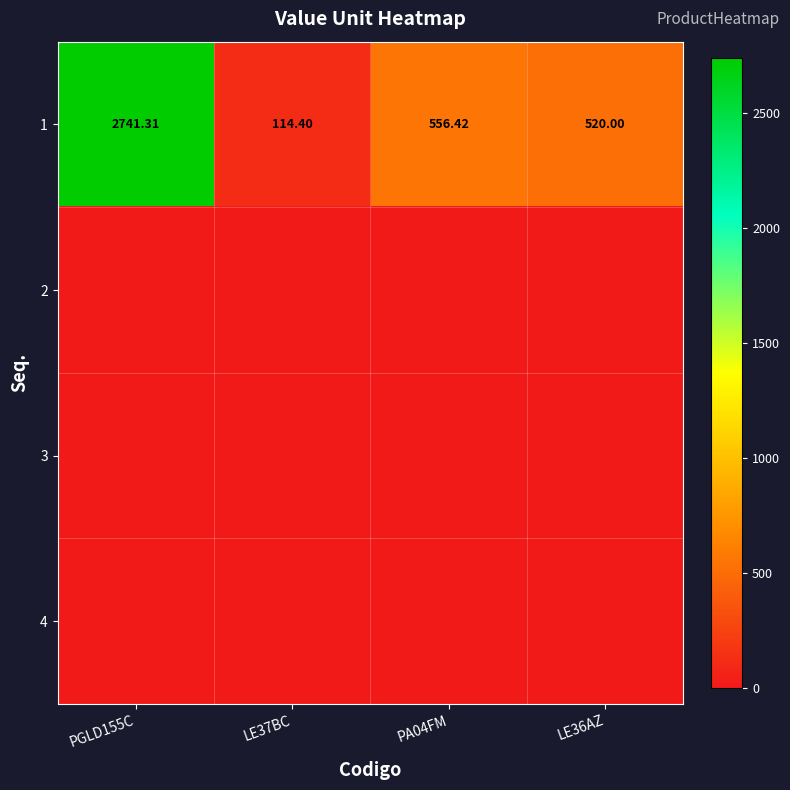

What is the difference between the highest and lowest values at PA04FM?

556.4